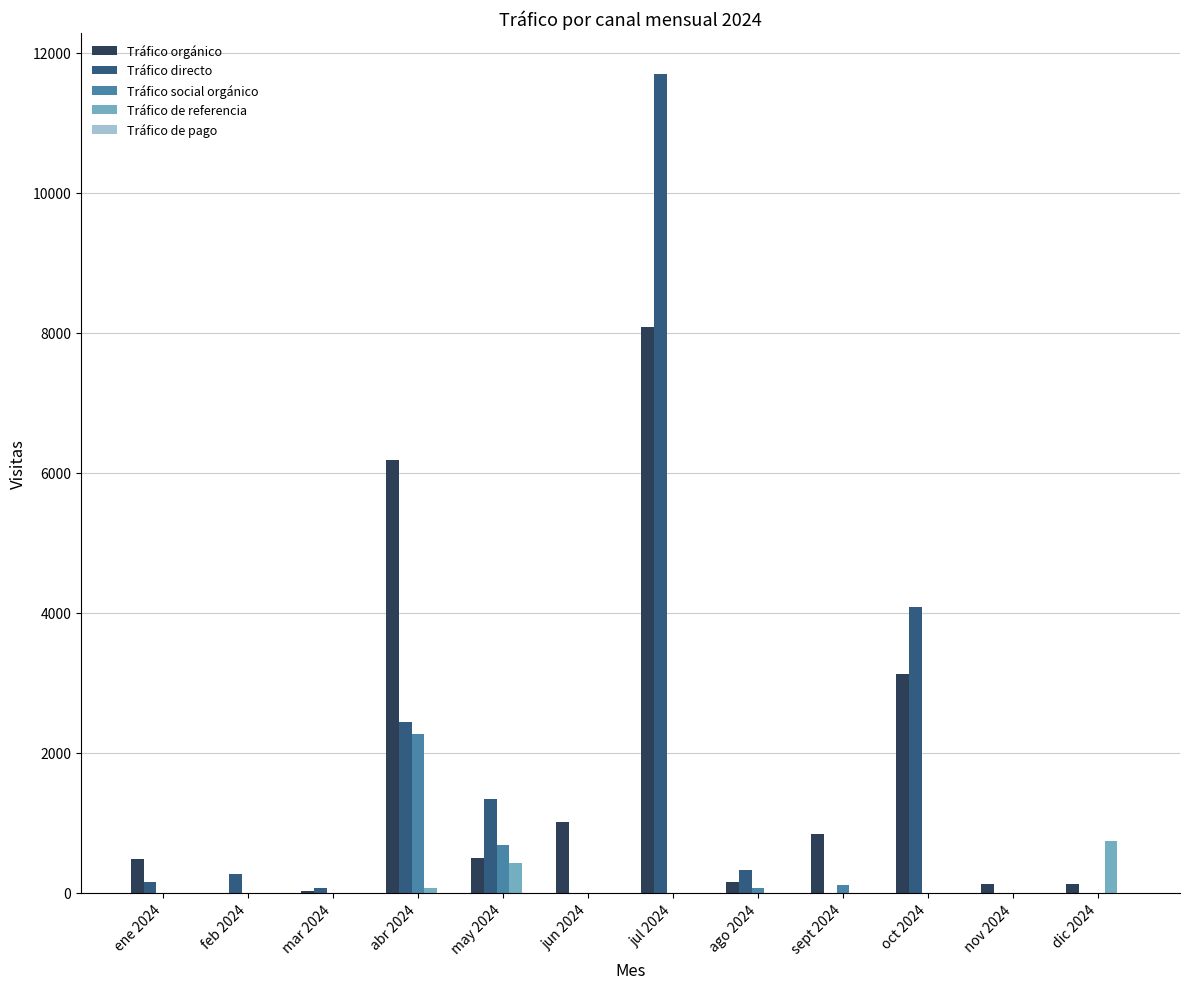

Which series has the largest range (max minus min)?

Tráfico directo